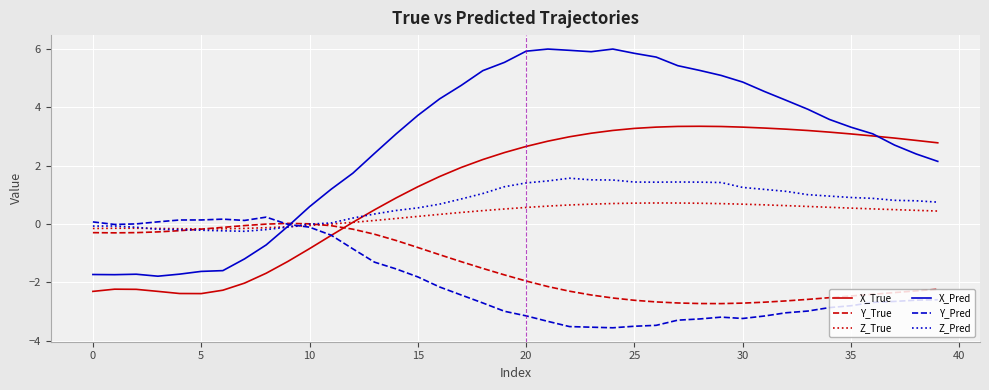

Which series has the largest total across all categories?

X_Pred